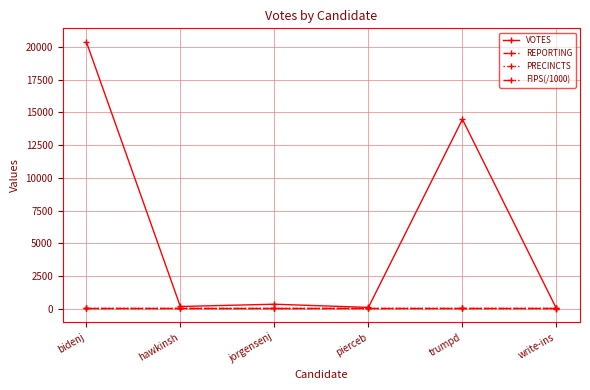

Does the chart have visible grid lines?

Yes